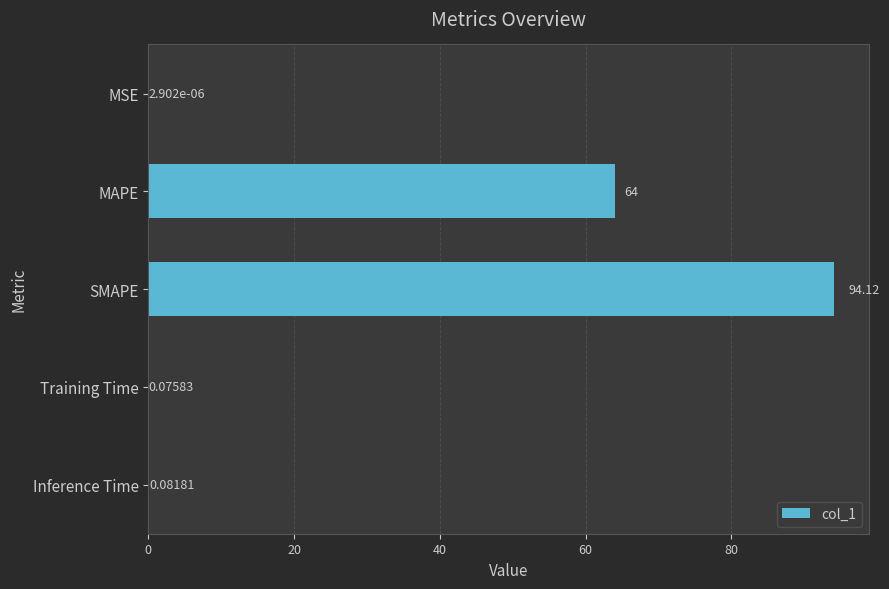

At which label is the value closest to 47?

MAPE